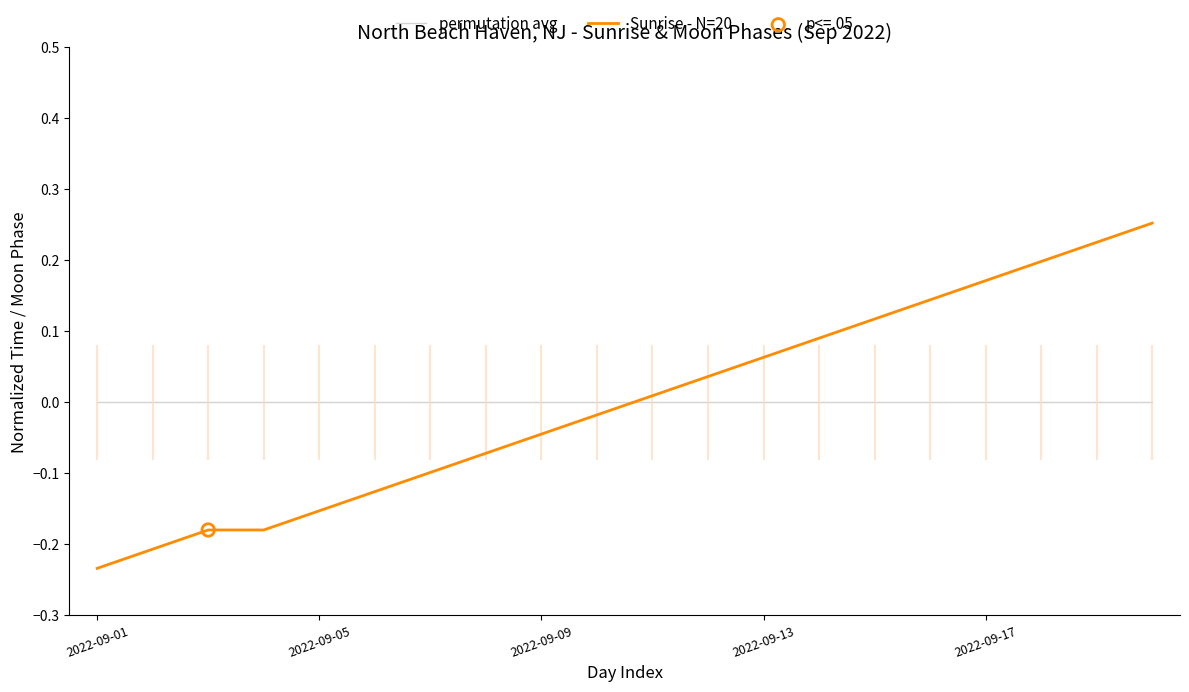

Rank the series by their maximum value, from highest to lowest.

Sunrise - N=20, permutation avg